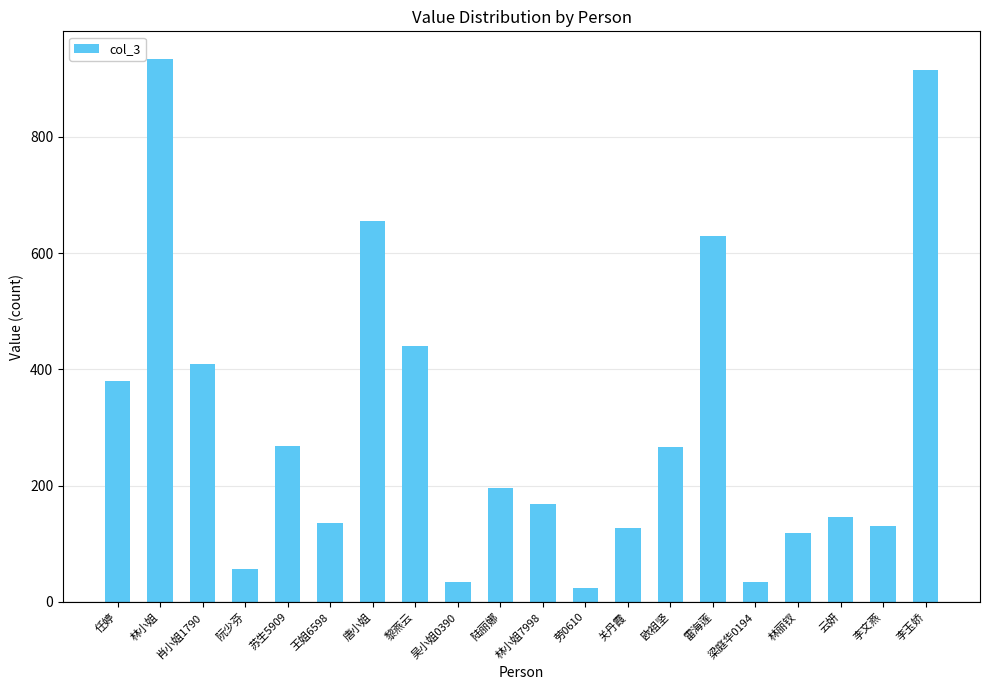

Is it true that the value at 李文燕 is 198?

False